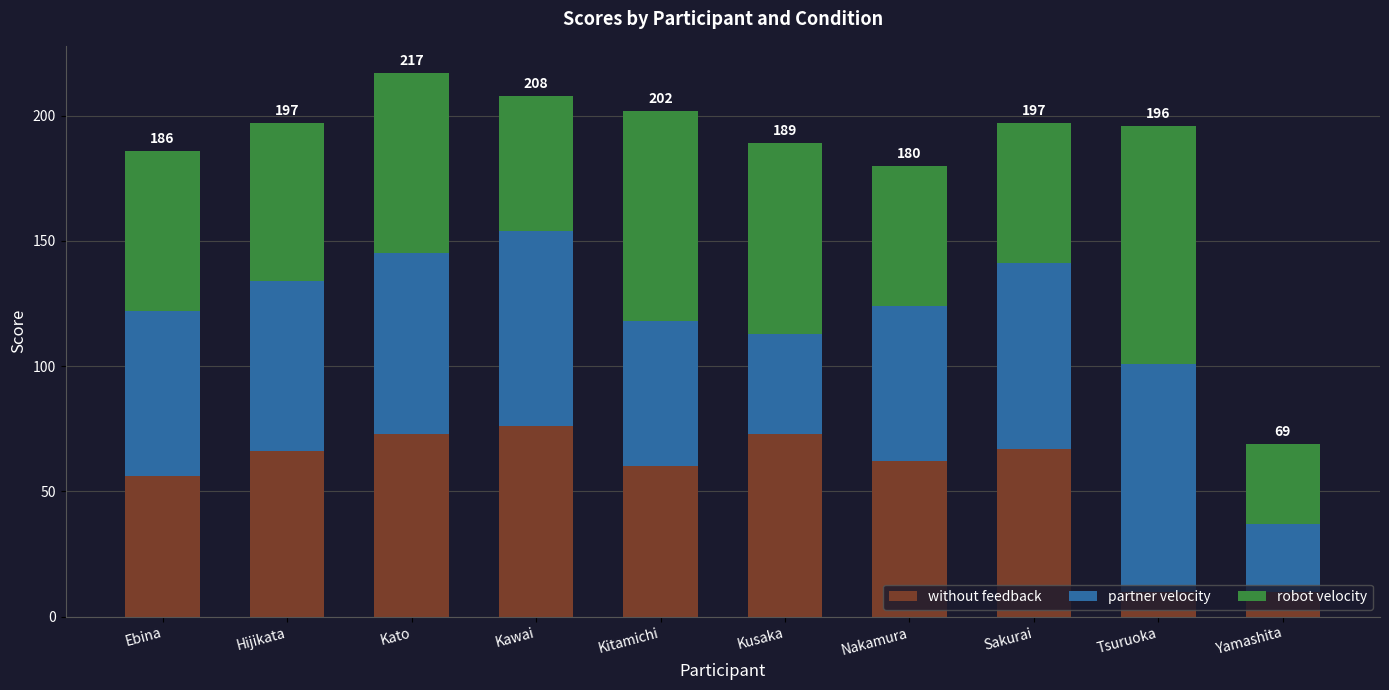

Count the number of categories in the chart.

10